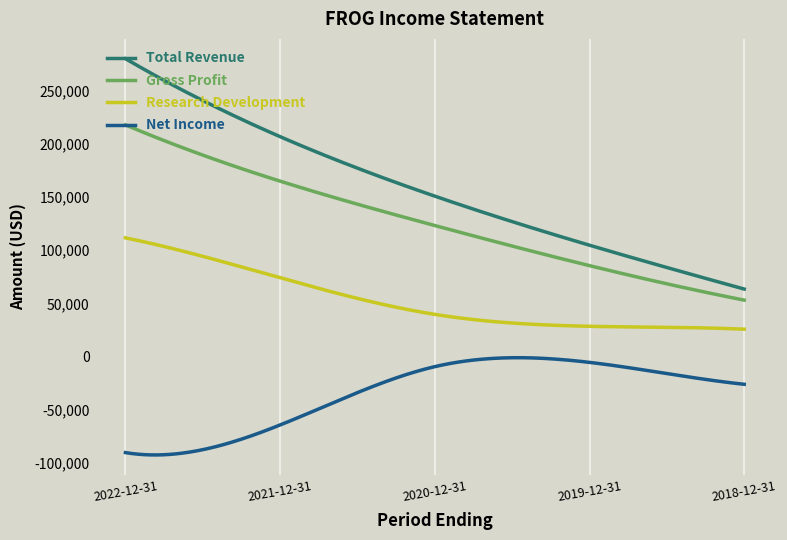

What is the minimum value shown in the chart?

-92399.2